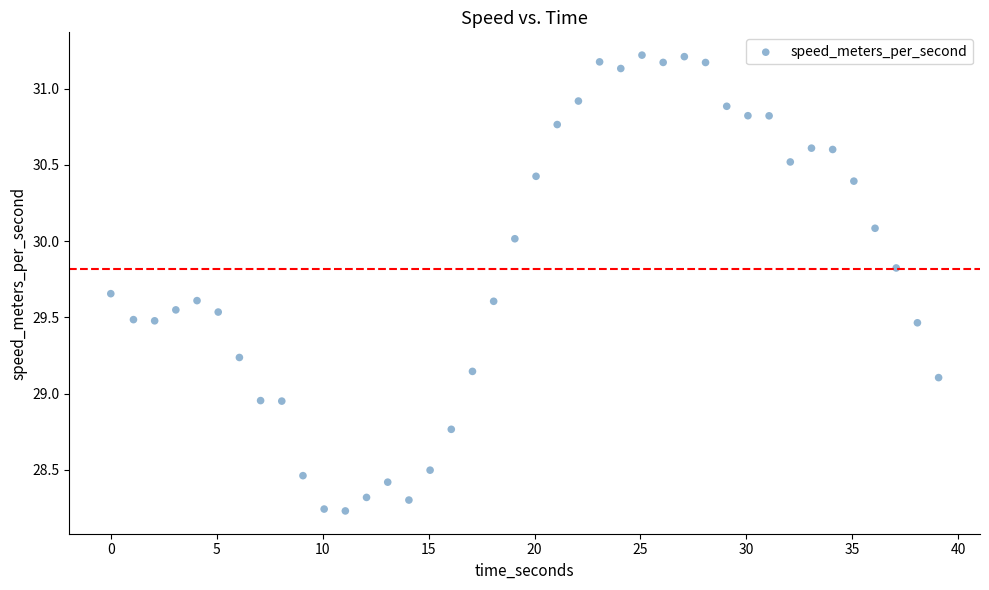

What is the range of Y values (max minus min)?

3.0